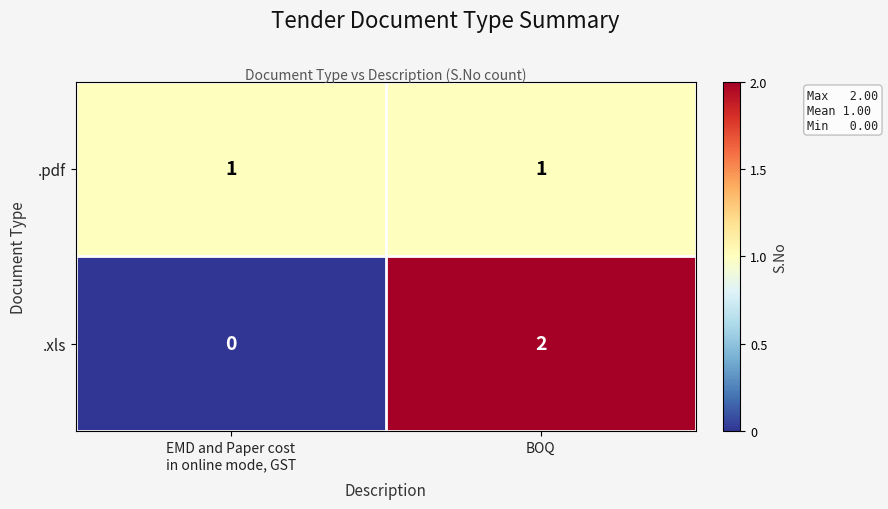

Reading right to left, list all the values displayed in this chart.

.pdf: 1	1
.xls: 2	0